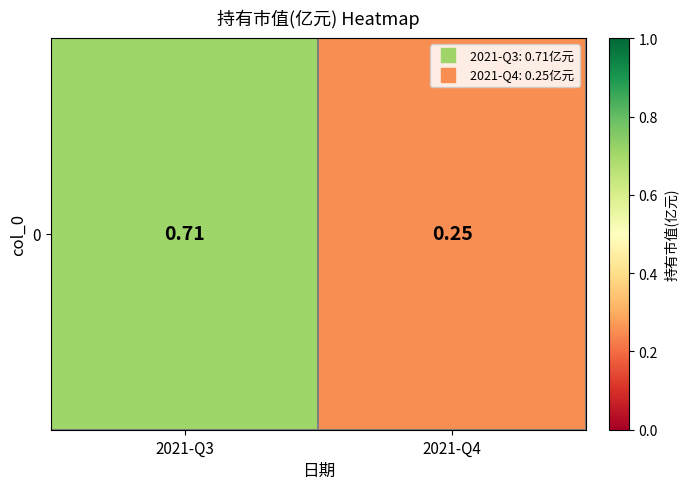

List the labels in order of value, smallest first.

2021-Q4, 2021-Q3